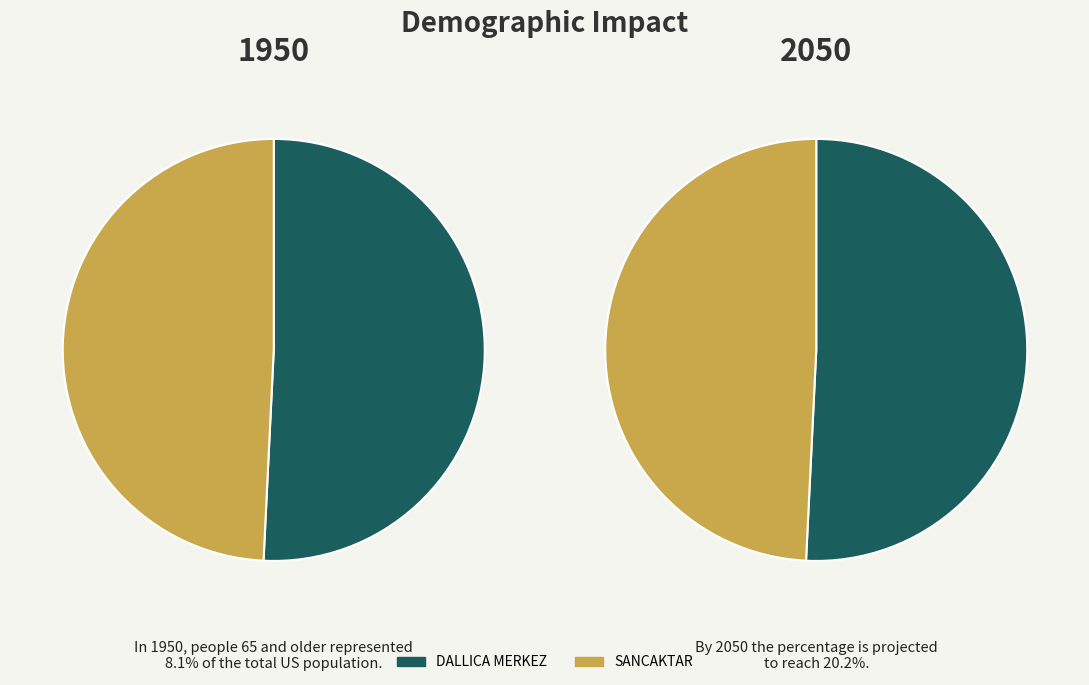

What is the change in value from DALLICA MERKEZ to SANCAKTAR?

-397283